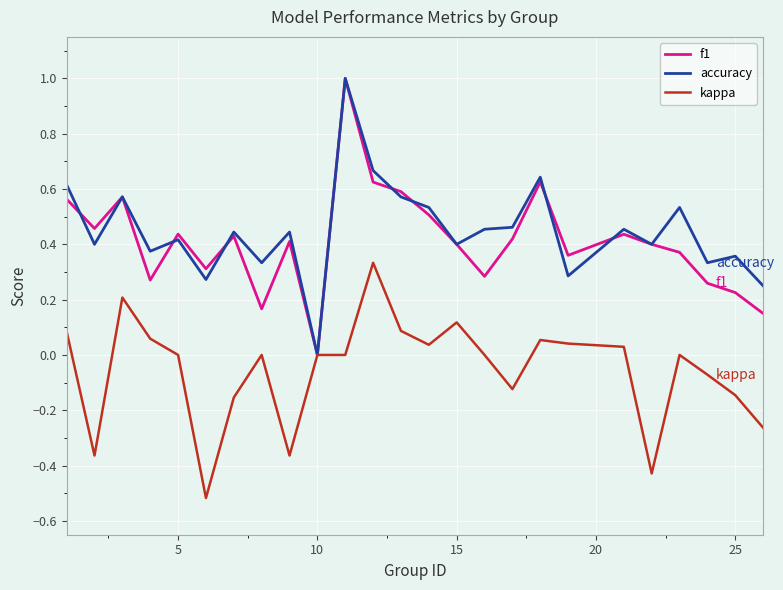

What is the maximum value for accuracy?

1.0